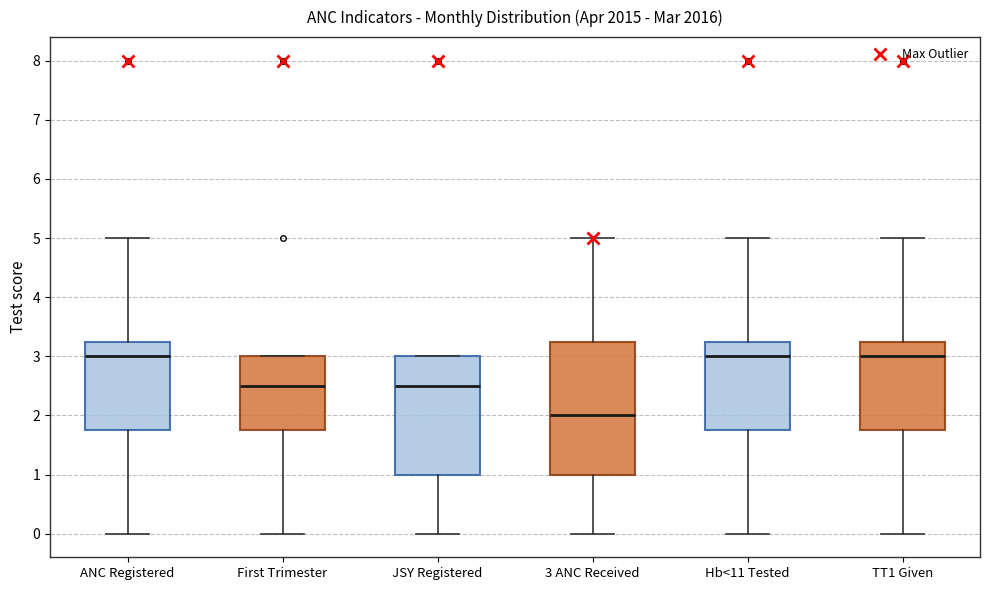

Where is the upper edge of the box for JSY Registered on the y-axis? The values are not printed on the chart, so give them approximately, as read against the axis.

3.0